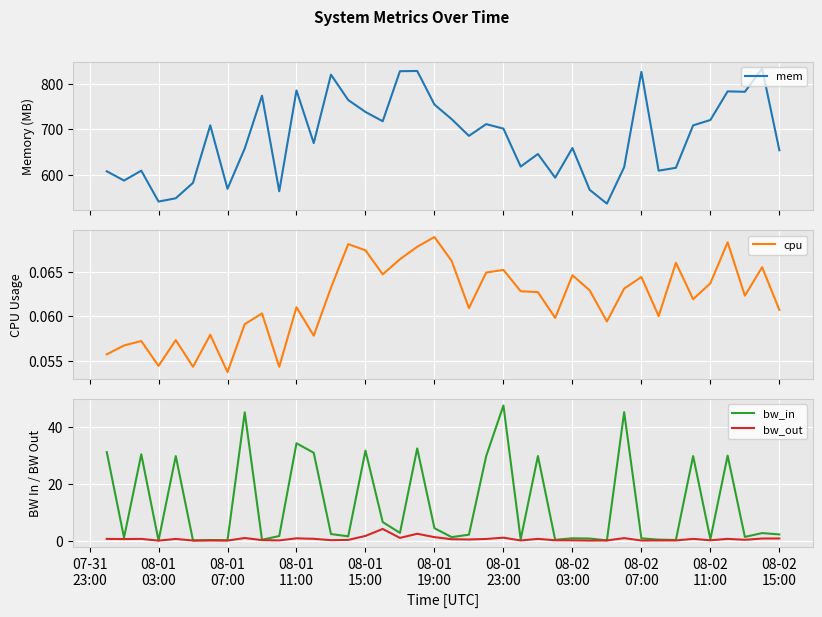

What is the highest value of the bw_in series?

47.7